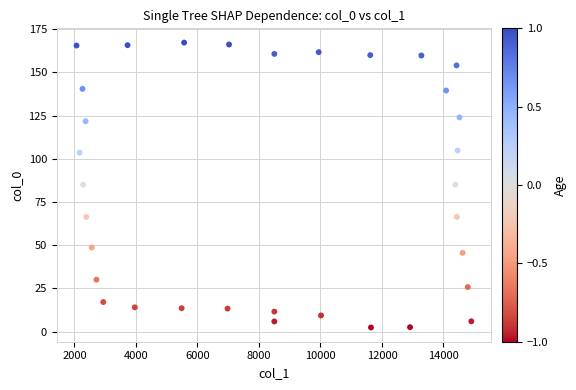

What is the range of Y values (max minus min)?

164.9